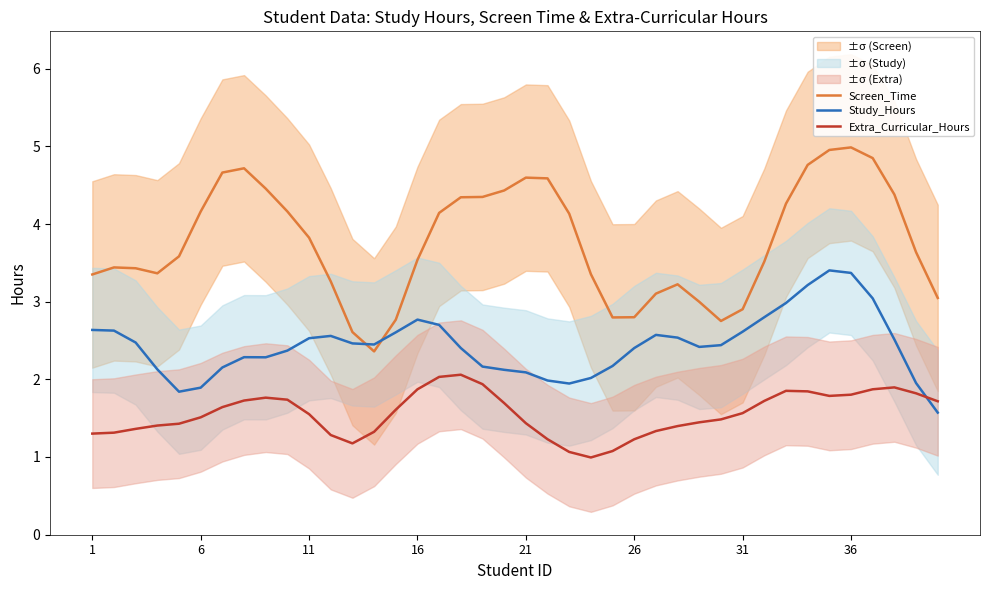

Is this an area chart (filled region under the line)?

No